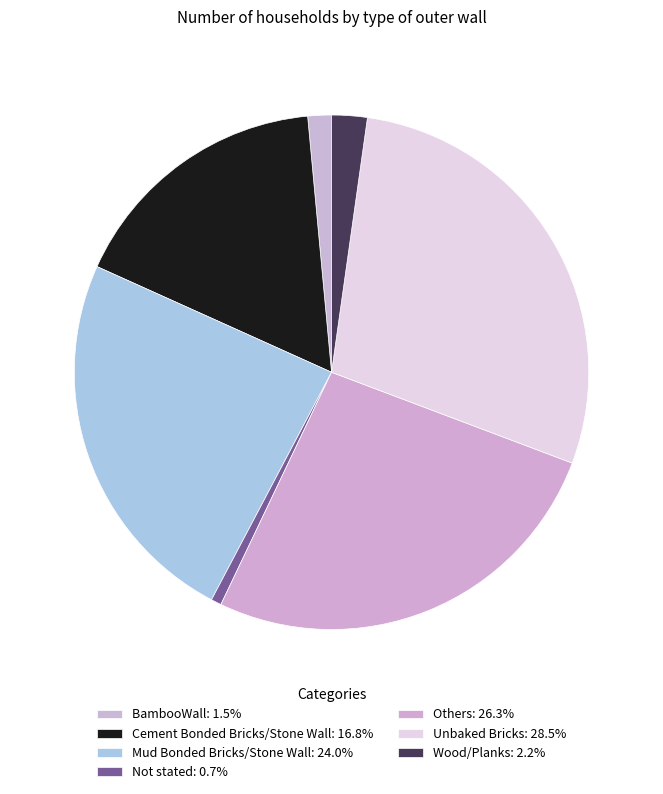

Between BambooWall and Cement Bonded Bricks/Stone Wall, which is larger?

Cement Bonded Bricks/Stone Wall